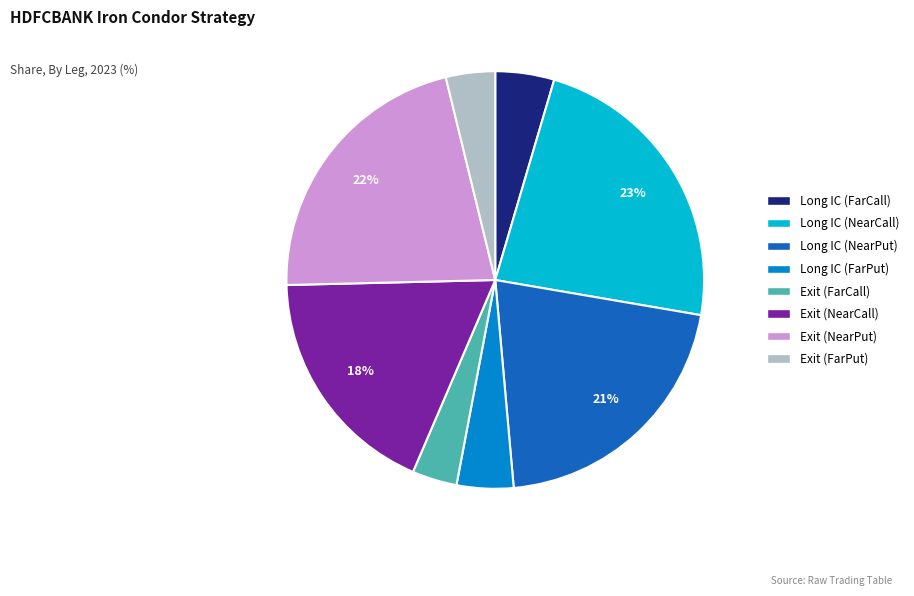

Which has a higher value, Exit (FarCall) or Long IC (NearCall)?

Long IC (NearCall)